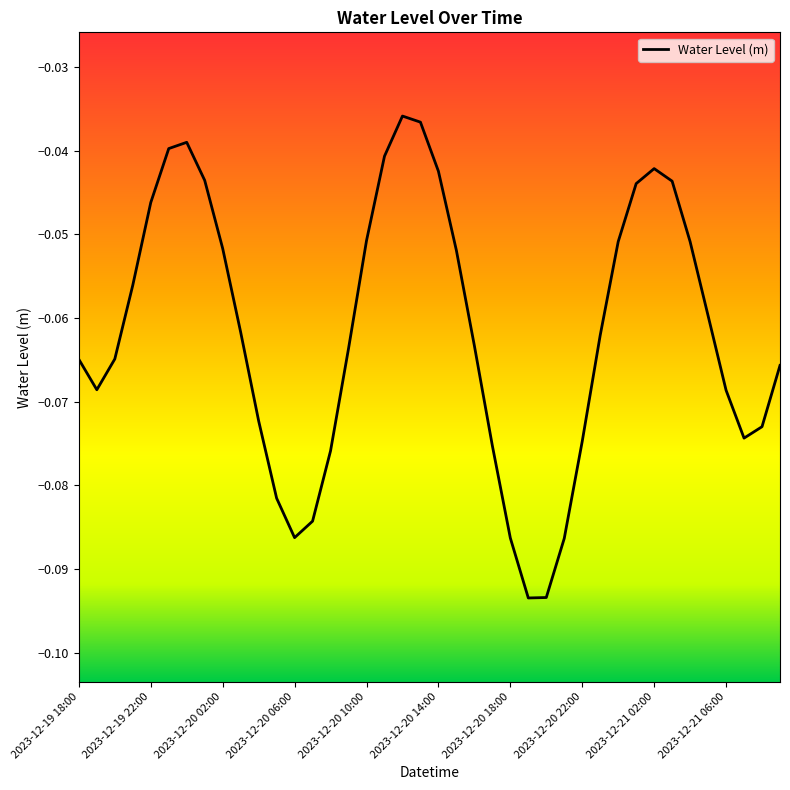

The chart shows a value of -0.1 at 2023-12-20 14:00. True or false?

False